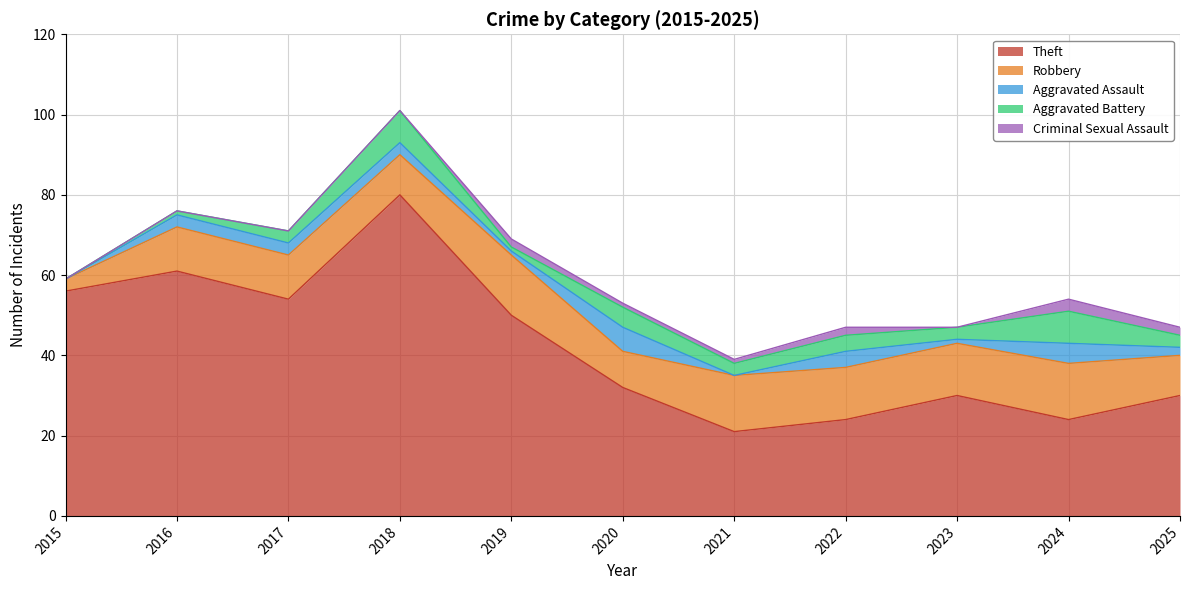

What is the difference between the highest and lowest values at 2016?

61